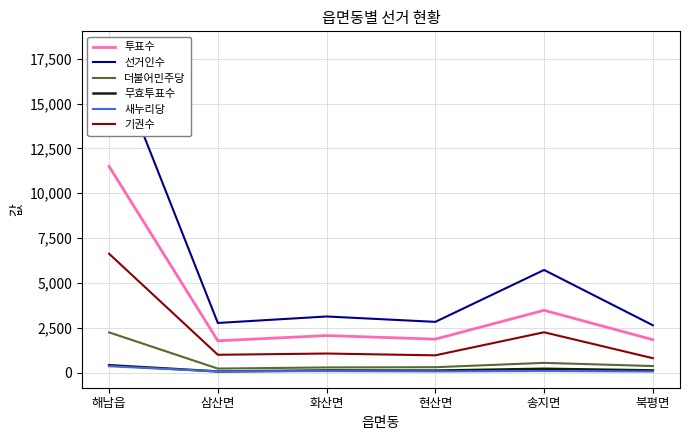

True or false: 새누리당 and 무효투표수 cross at least once.

True